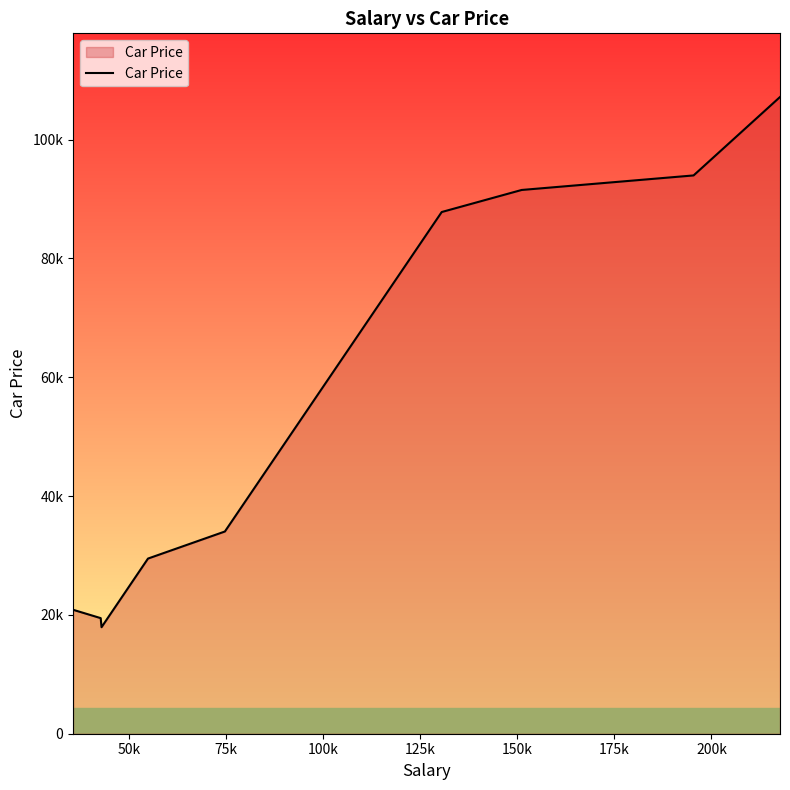

Does the chart have visible grid lines?

No